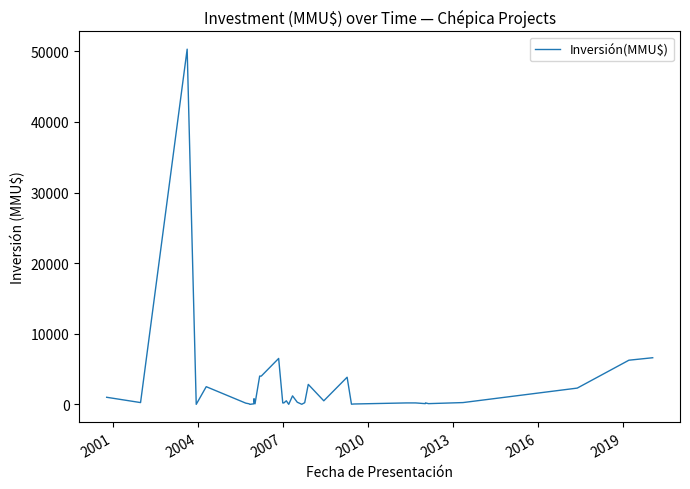

What is the greatest value displayed?

50300